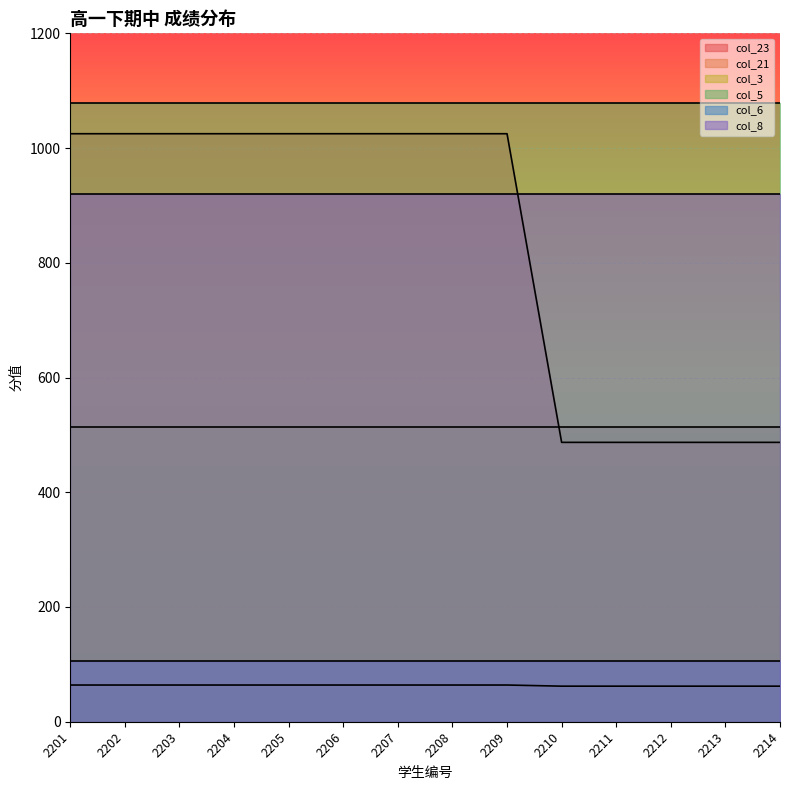

List the series in order of their peak value, highest first.

col_5, col_23, col_8, col_3, col_6, col_21